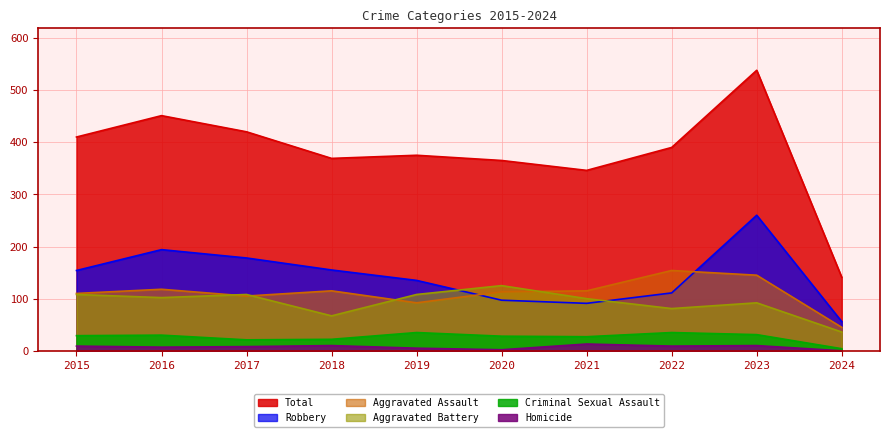

What is the greatest value displayed?

538